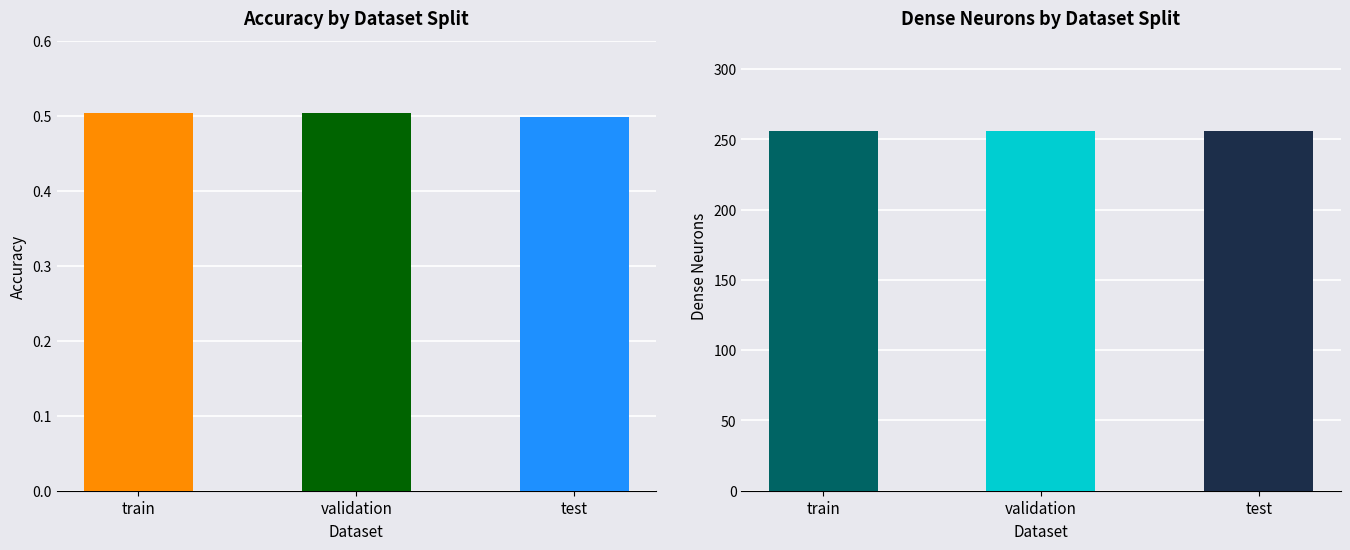

How many distinct data groups are displayed?

2